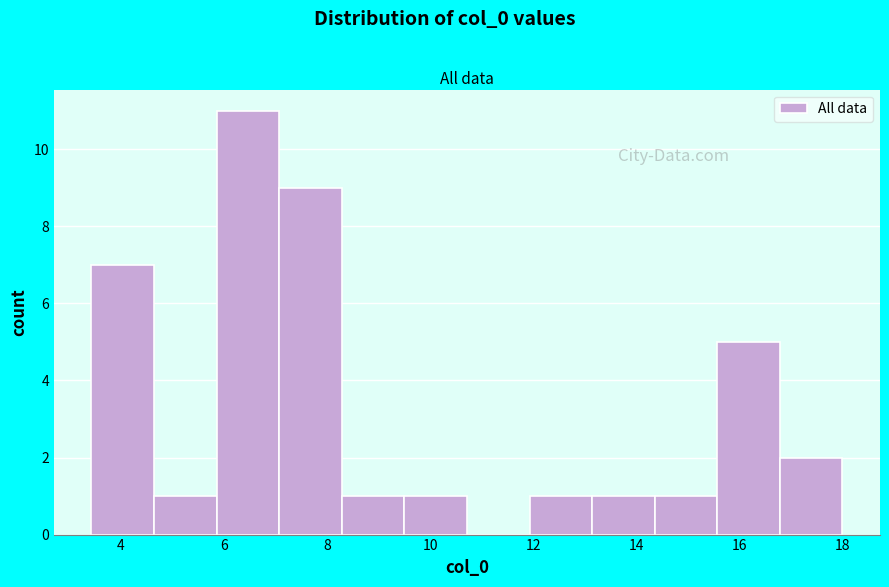

What is the height of the bar covering 8.2 to 9.6 on the x-axis? Neither the bar edges nor the heights are printed on the chart, so give them approximately, as read against the axes.

1